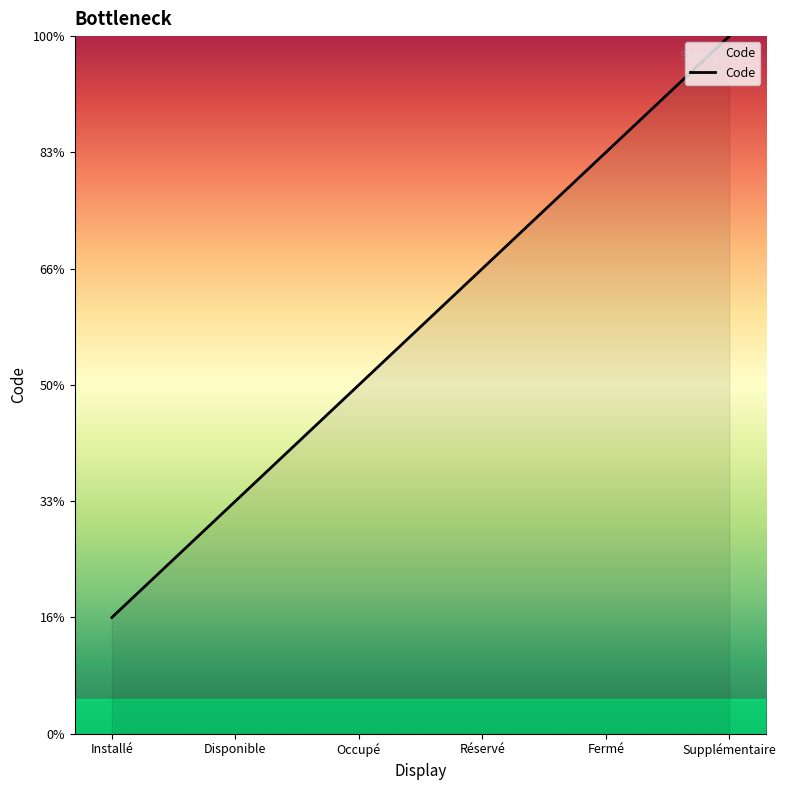

What is the smallest value displayed?

1